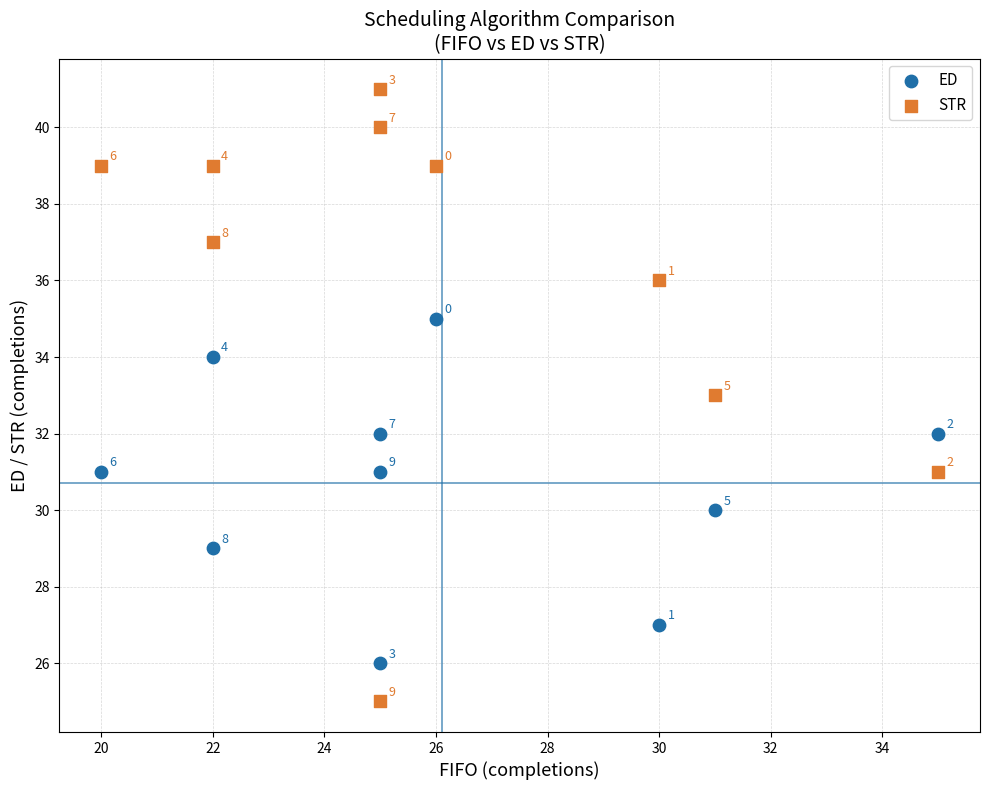

Which series reaches the minimum Y coordinate?

STR